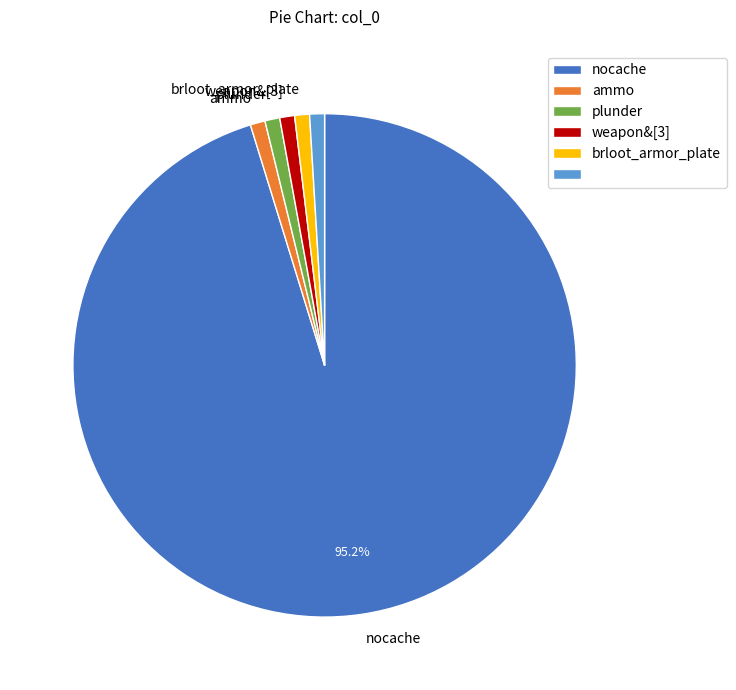

Does any single category account for the majority?

Yes